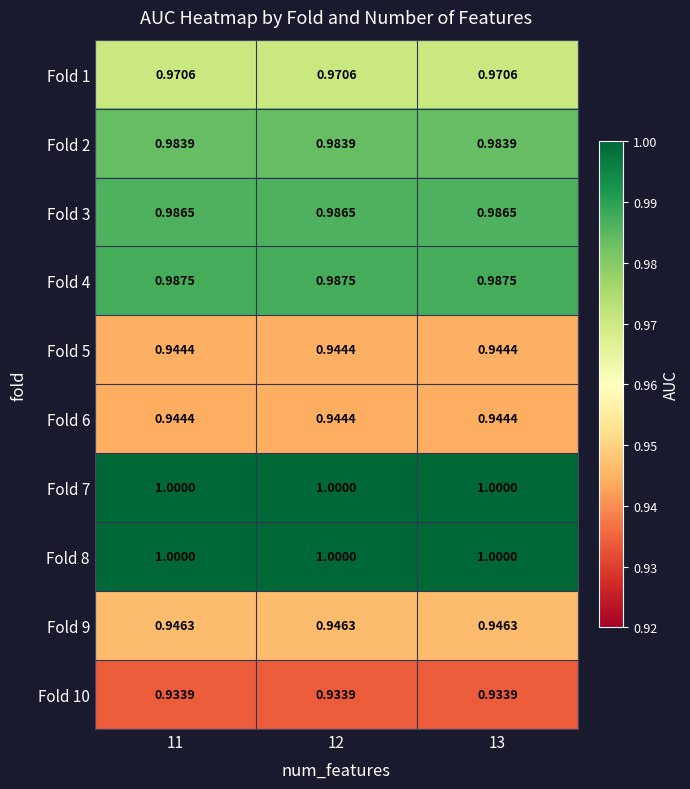

Is the value of Fold 6 at 13 greater than the value of Fold 10 at 13?

Yes